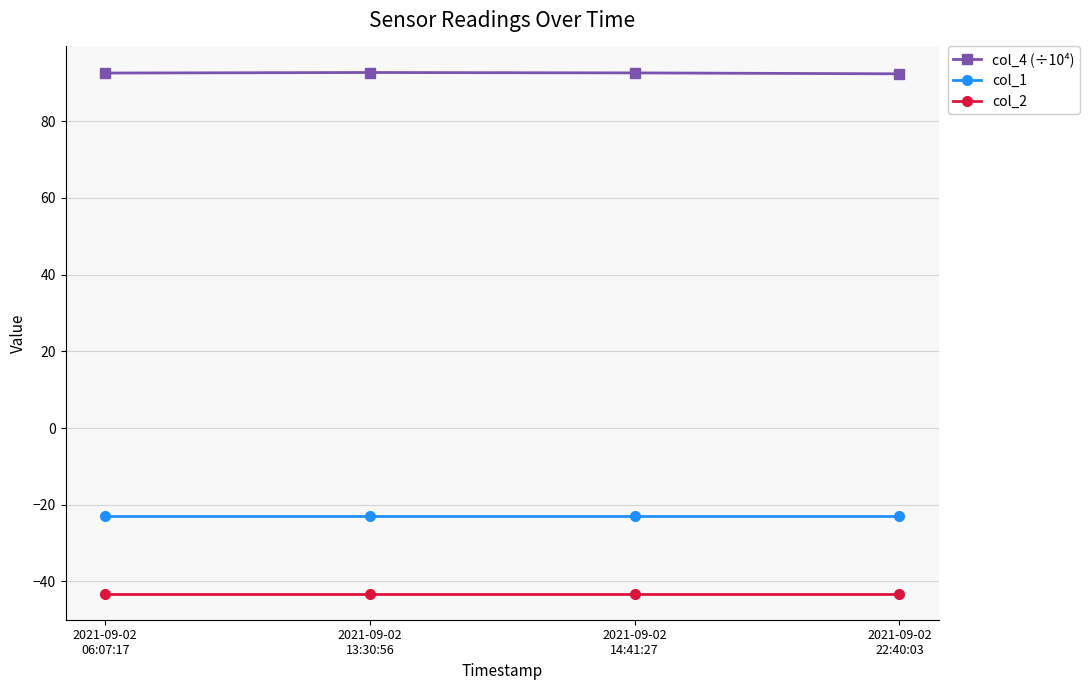

What are all the series names shown in the legend?

col_4 (÷10⁴), col_1, col_2